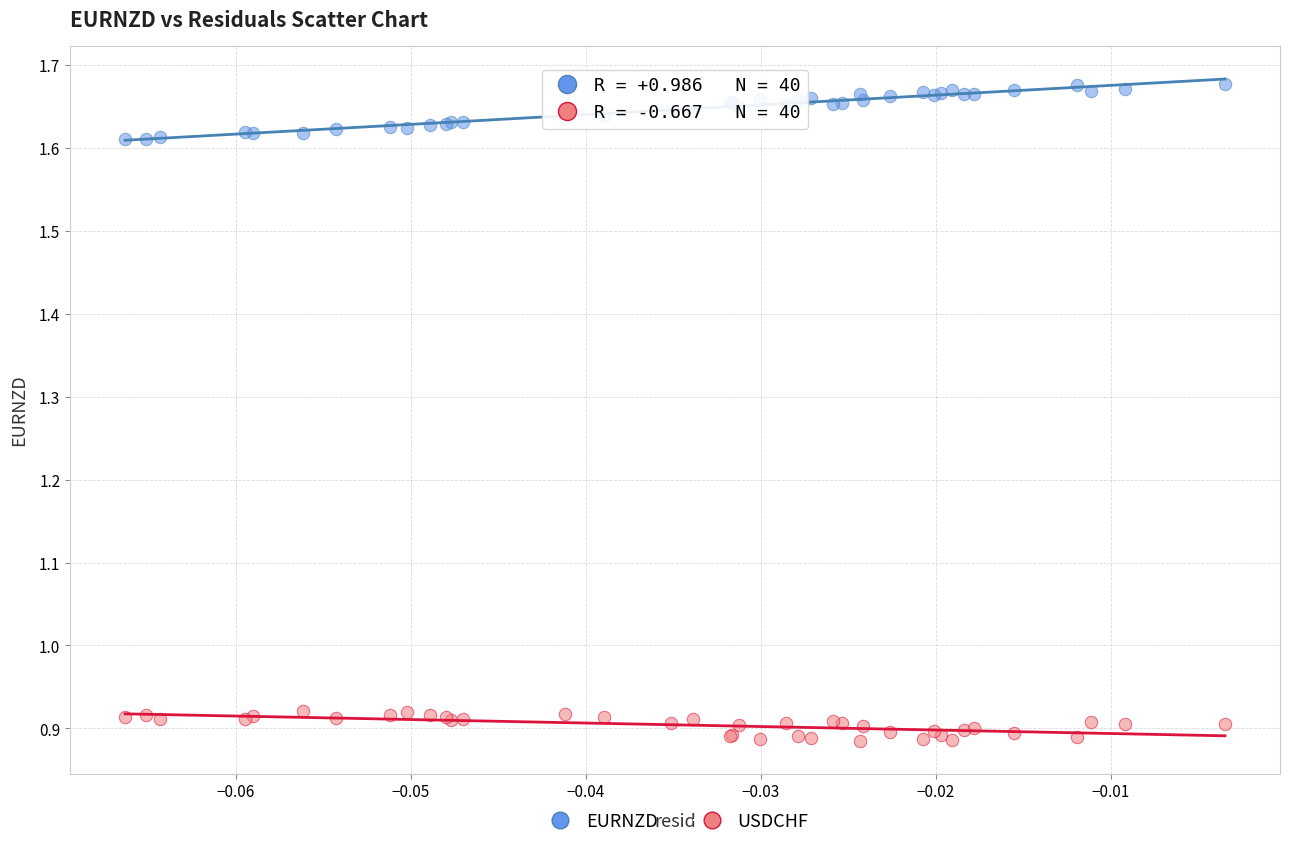

Which series contains the highest Y value?

EURNZD